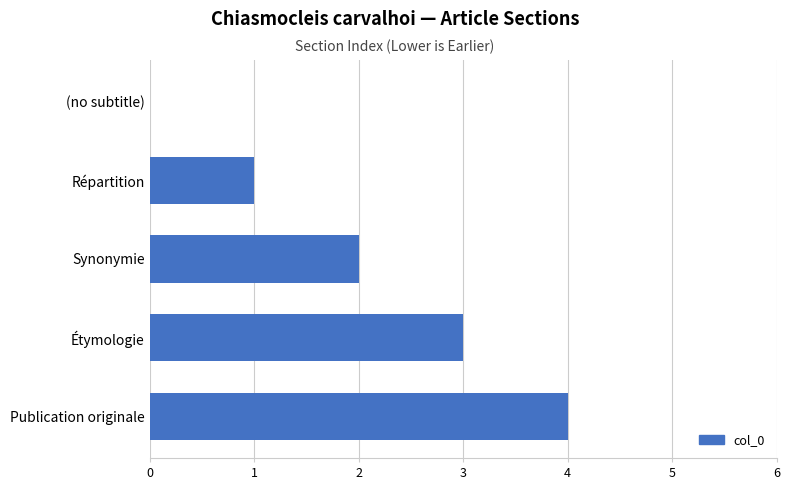

Count the values in the range 1 to 3.

3